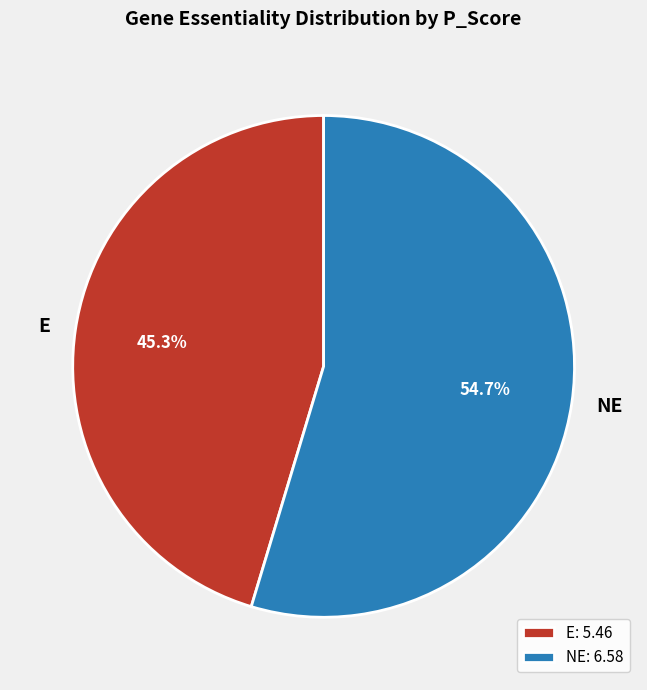

Is E the majority of the pie?

No